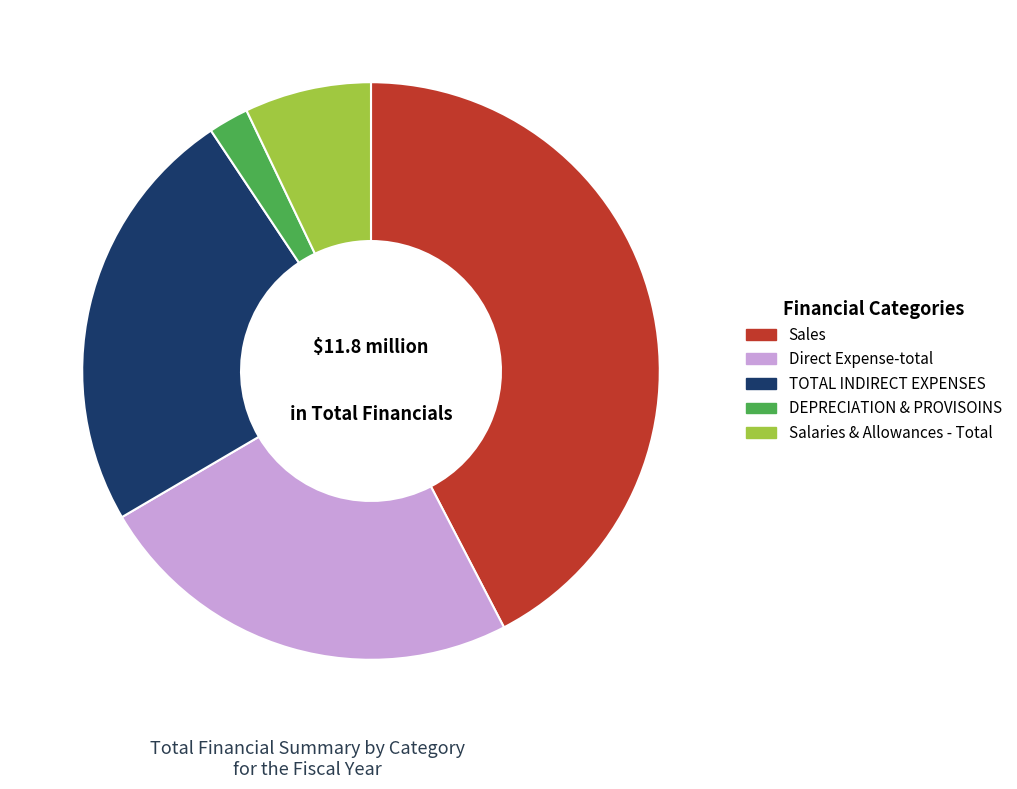

Which category has the smallest portion of the pie?

DEPRECIATION & PROVISOINS